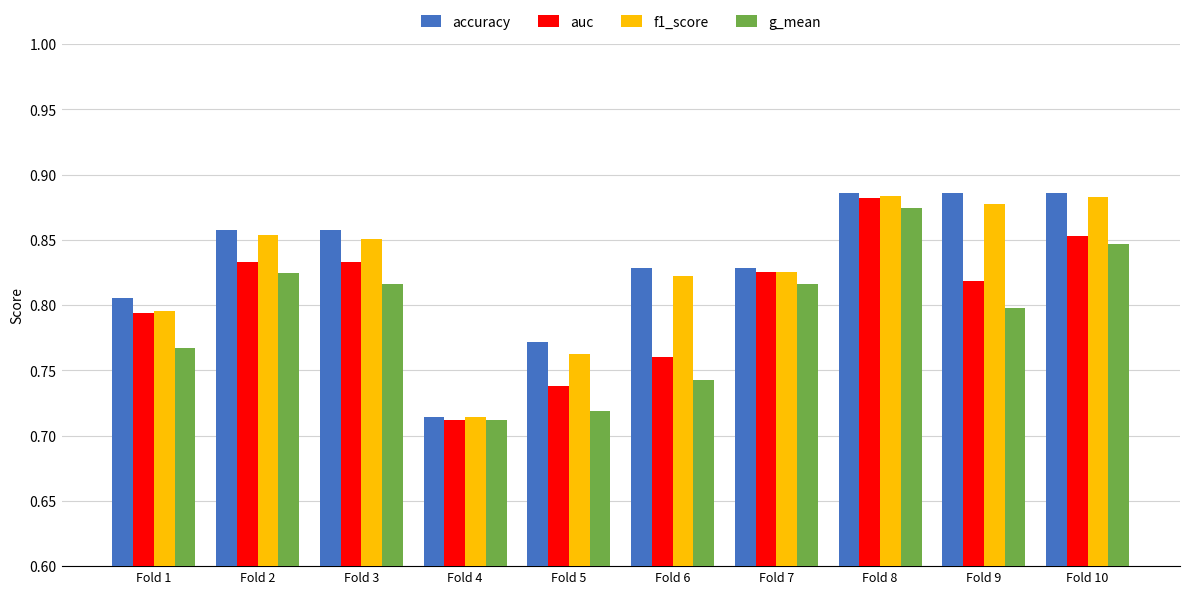

Which category has the highest value in the g_mean series?

Fold 8